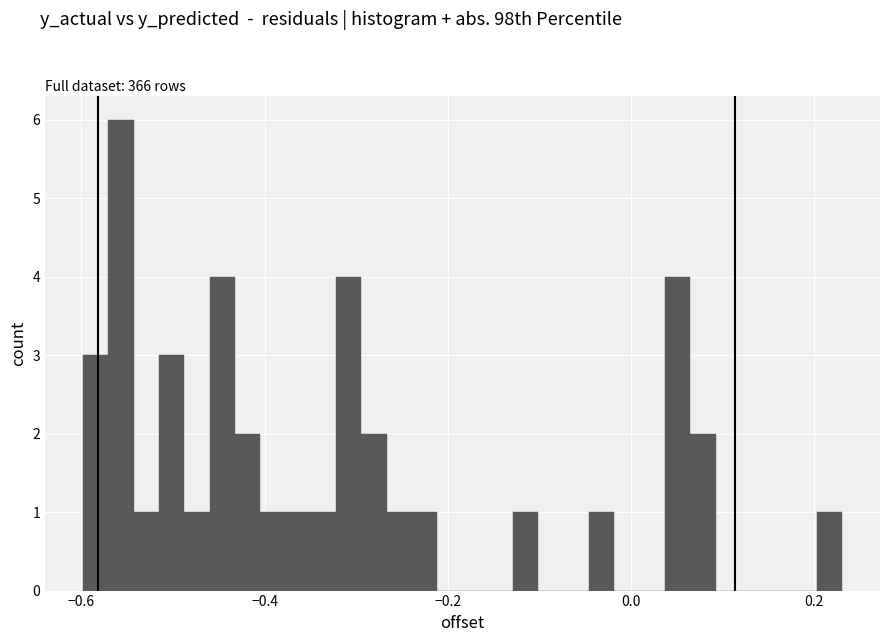

Around what value on the x-axis is the tallest bar? Give the approximate position of its centre, as read against the axis.

-0.56